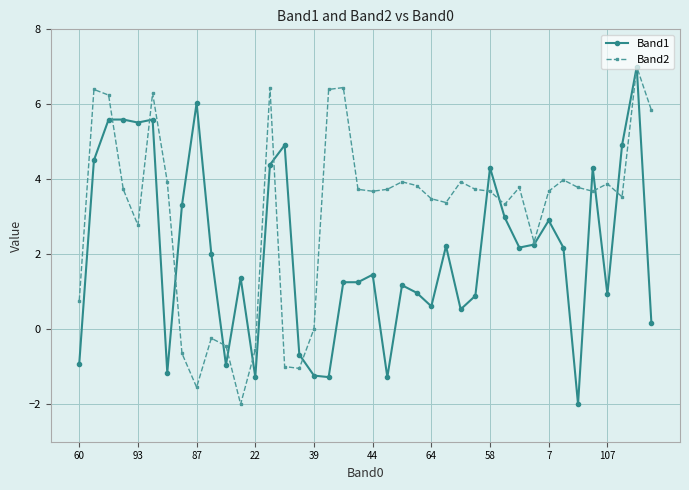

Which series has the largest total across all categories?

Band2